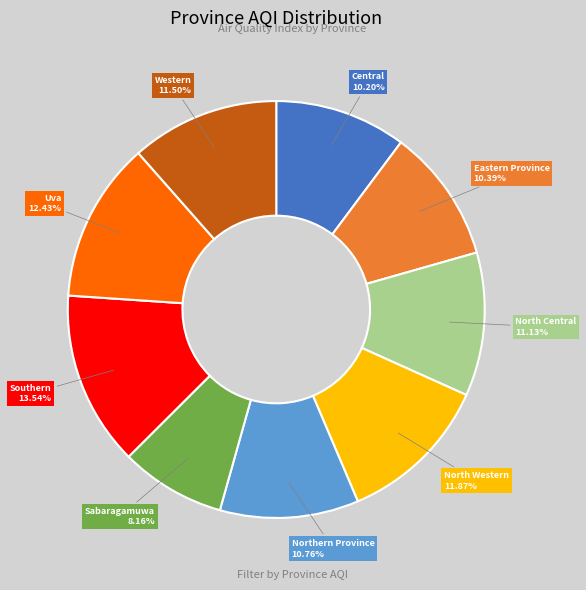

Which slice is the smallest?

Sabaragamuwa